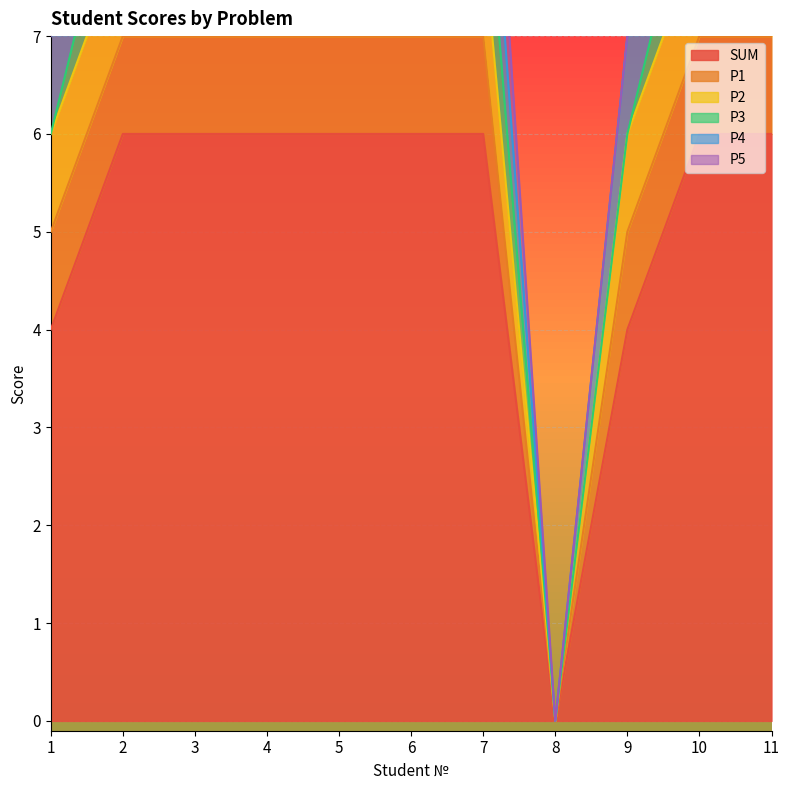

What is the value of the SUM point at the 11th from the left?

6